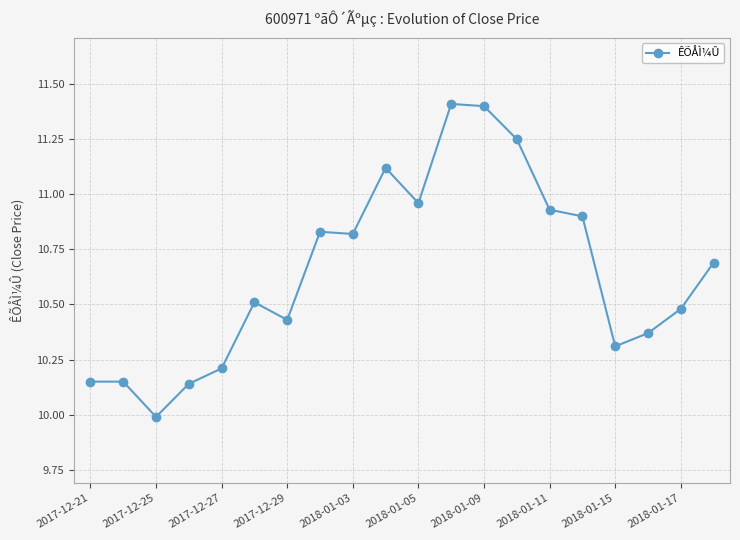

Count the number of values greater than 10.

19